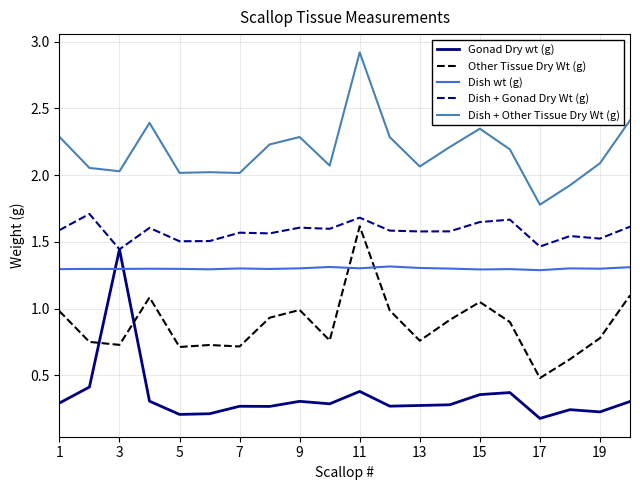

True or false: Dish + Other Tissue Dry Wt (g) and Other Tissue Dry Wt (g) cross at least once.

False